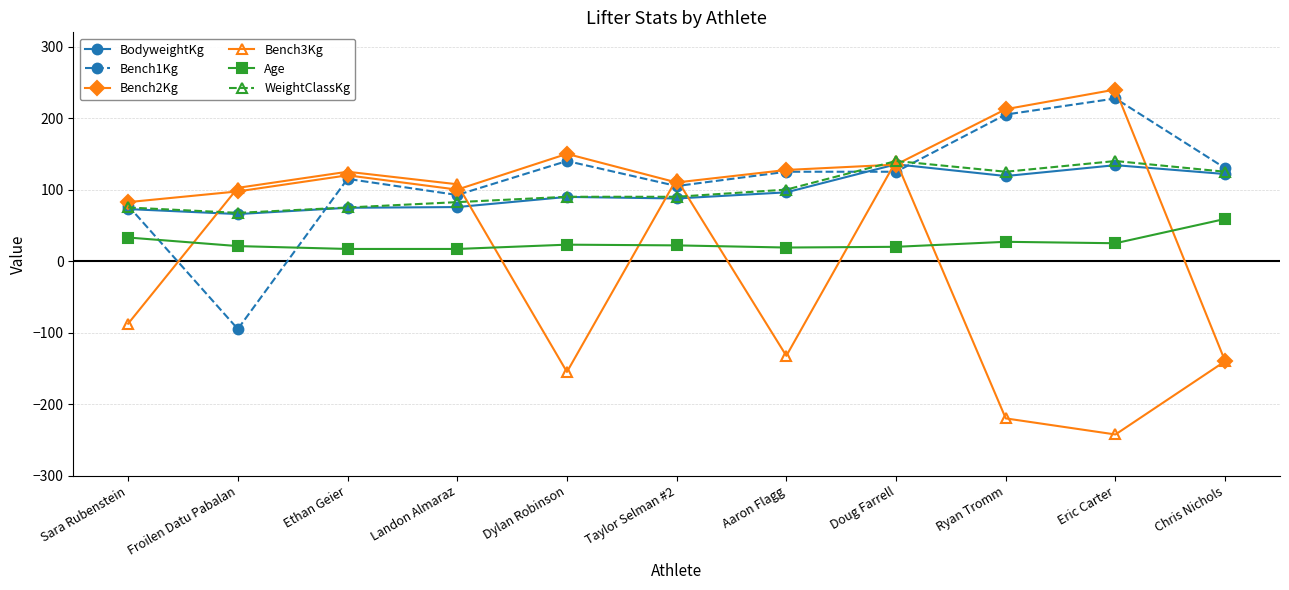

What is the difference between the highest and lowest values at Eric Carter?

482.5